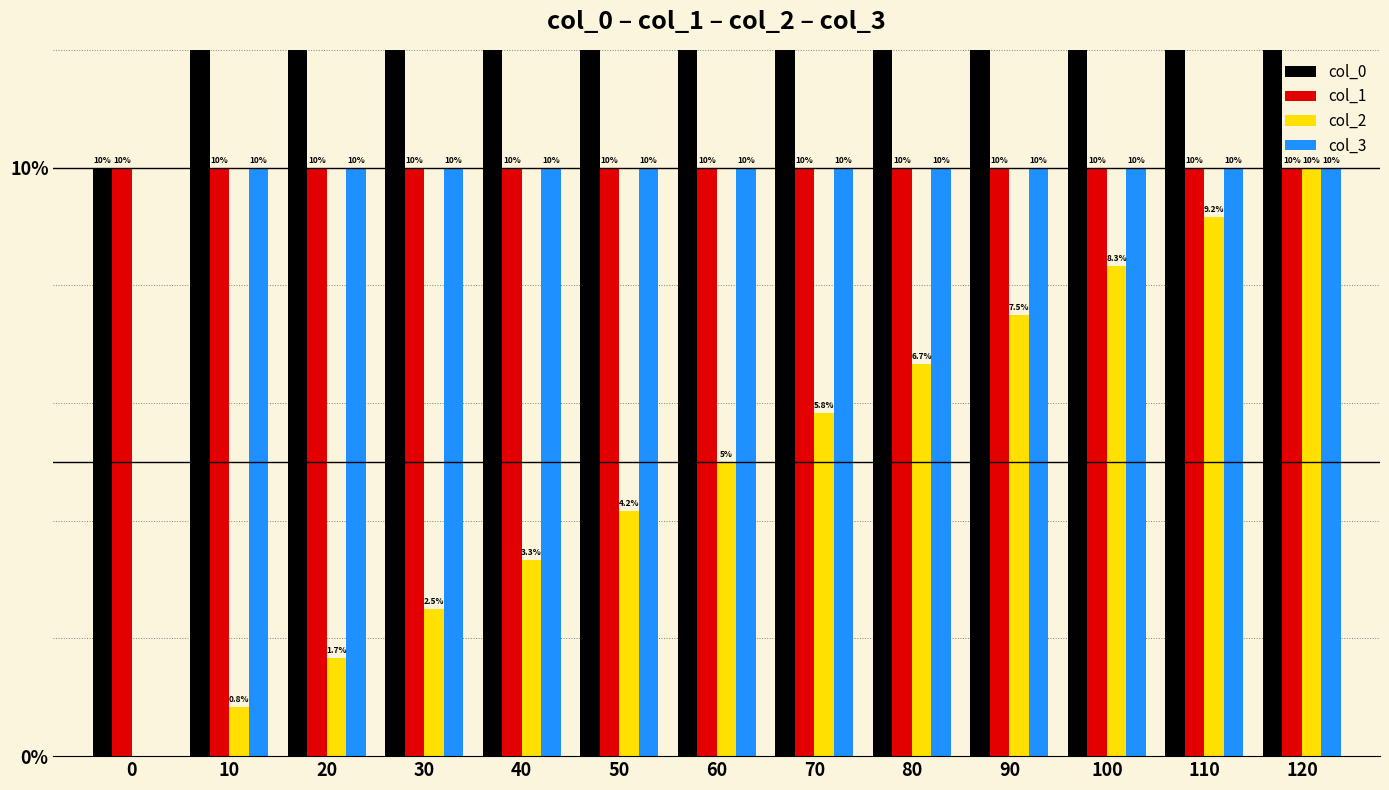

What value does the col_0 series have at 120?

125.0